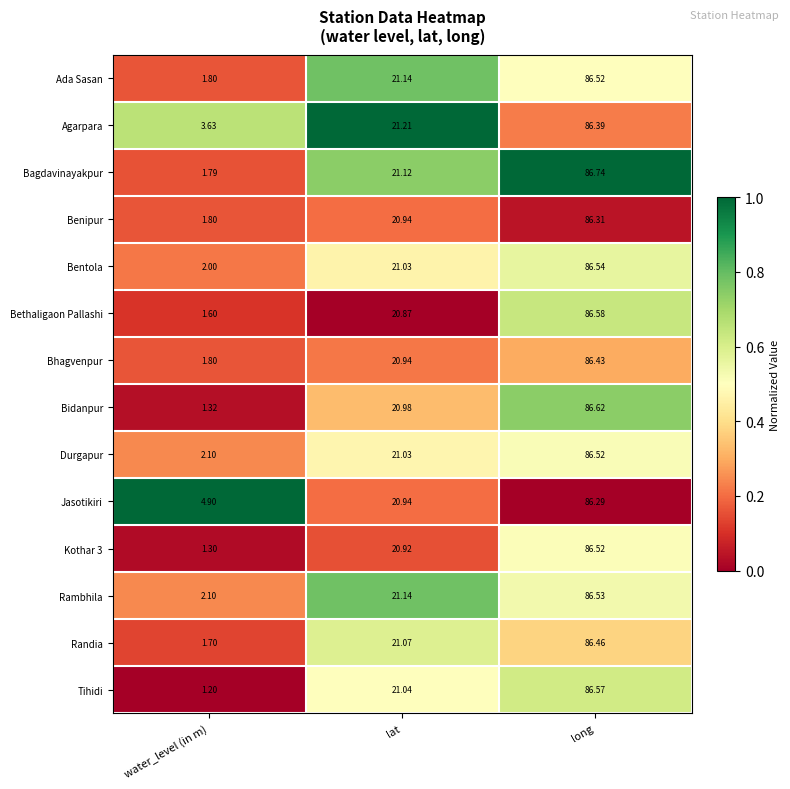

Which series has the largest range (max minus min)?

Tihidi